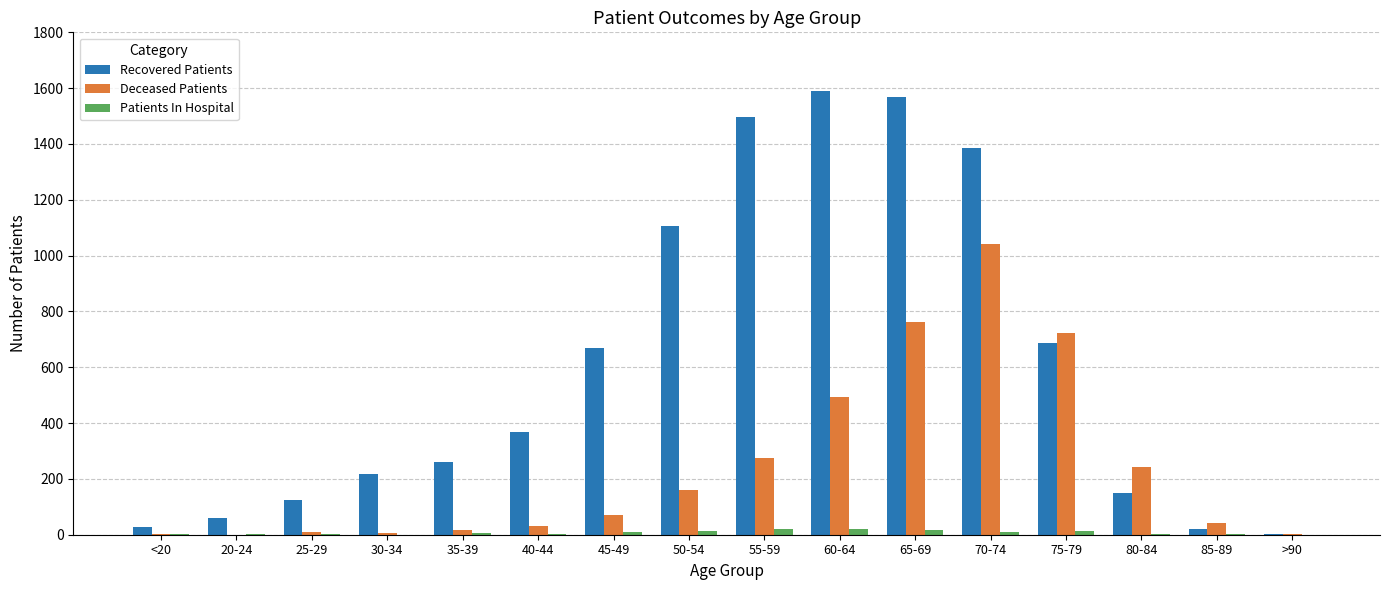

The value of Deceased Patients at 20-24 is 0. True or false?

True